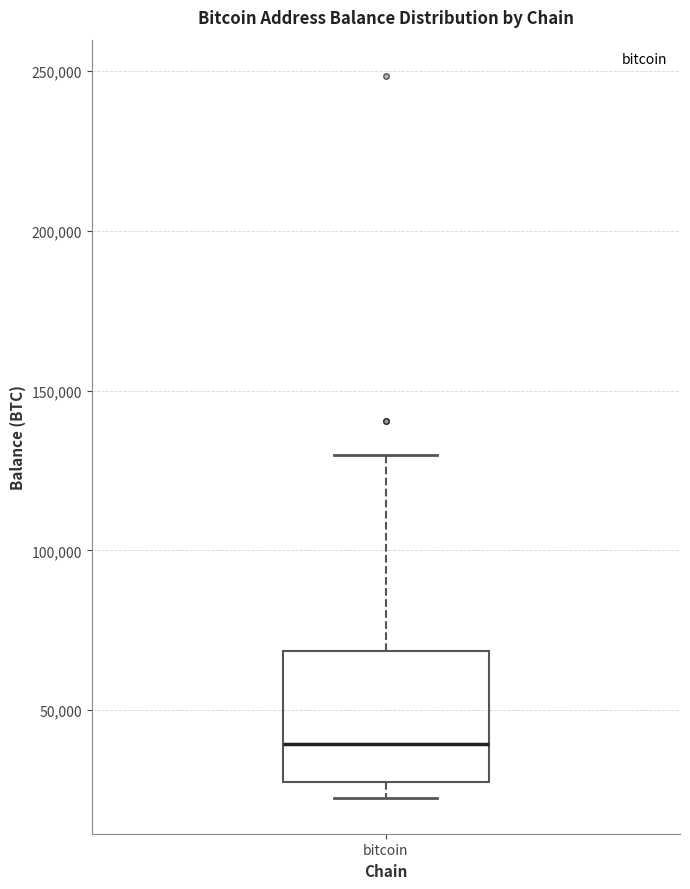

Read this box plot against the y-axis: the position of the median line, the range covered by the box, and the ends of both whiskers. The values are not printed on the chart, so give them approximately, as read against the axis.

median 40000, box 25000 to 70000, whiskers 25000 (just below the box's lower edge) to 130000